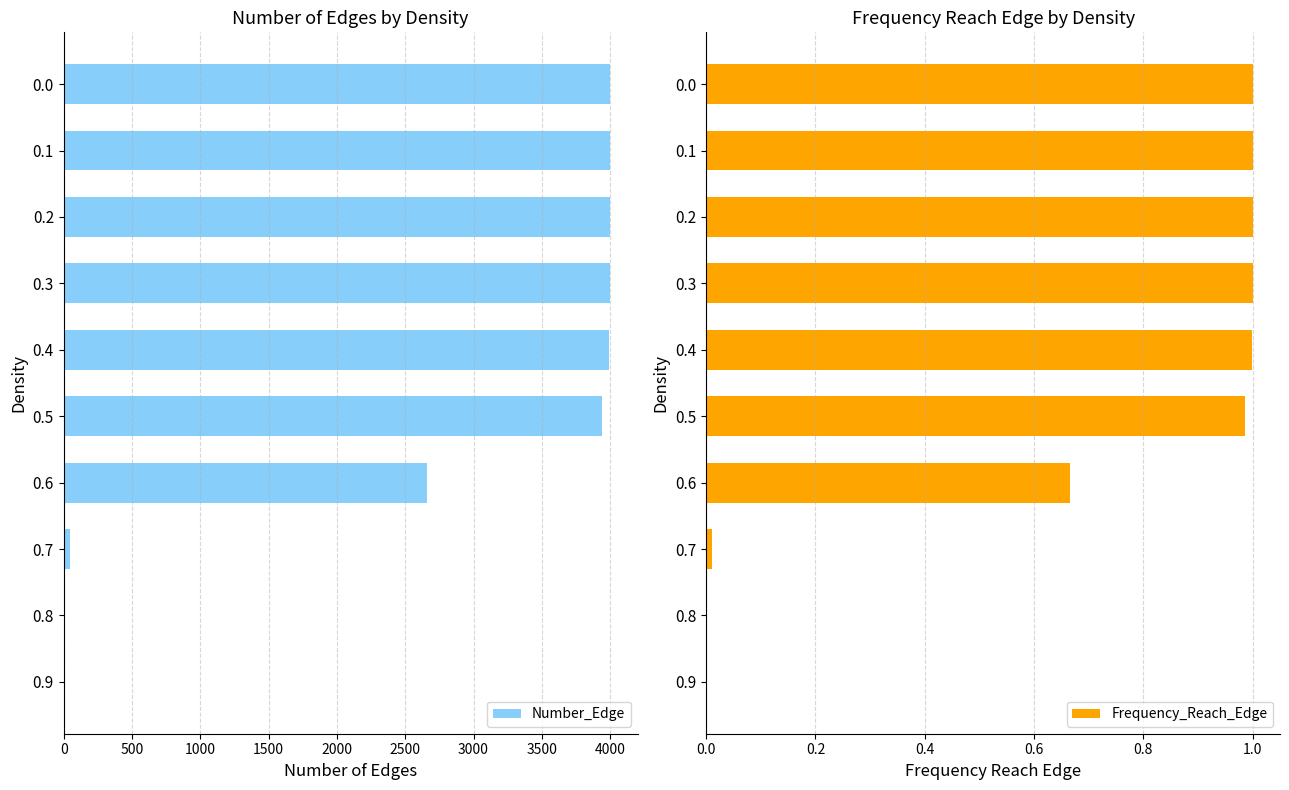

Does the chart contain any negative values?

No